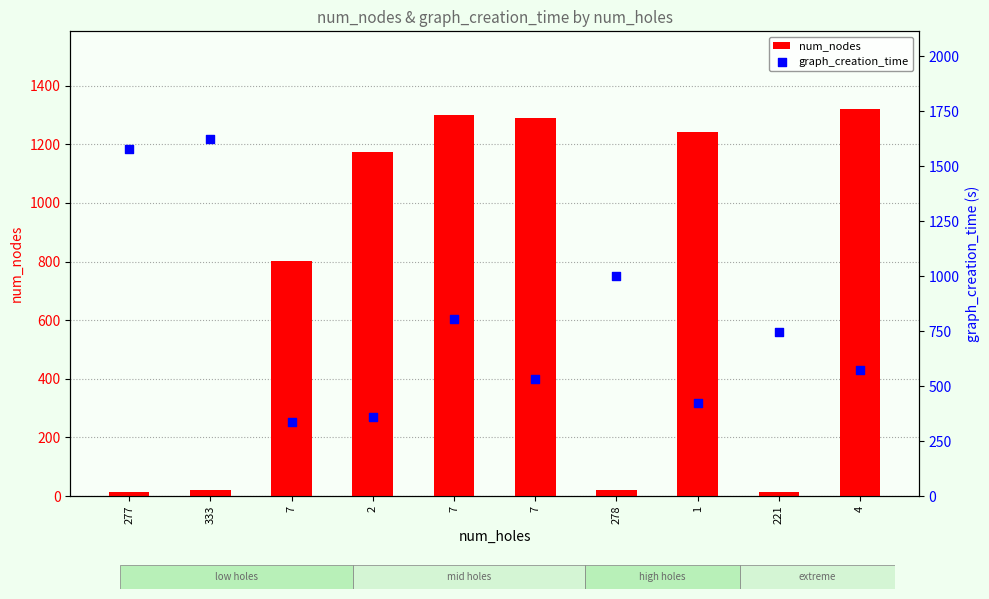

What are all the series names shown in the legend?

num_nodes, graph_creation_time